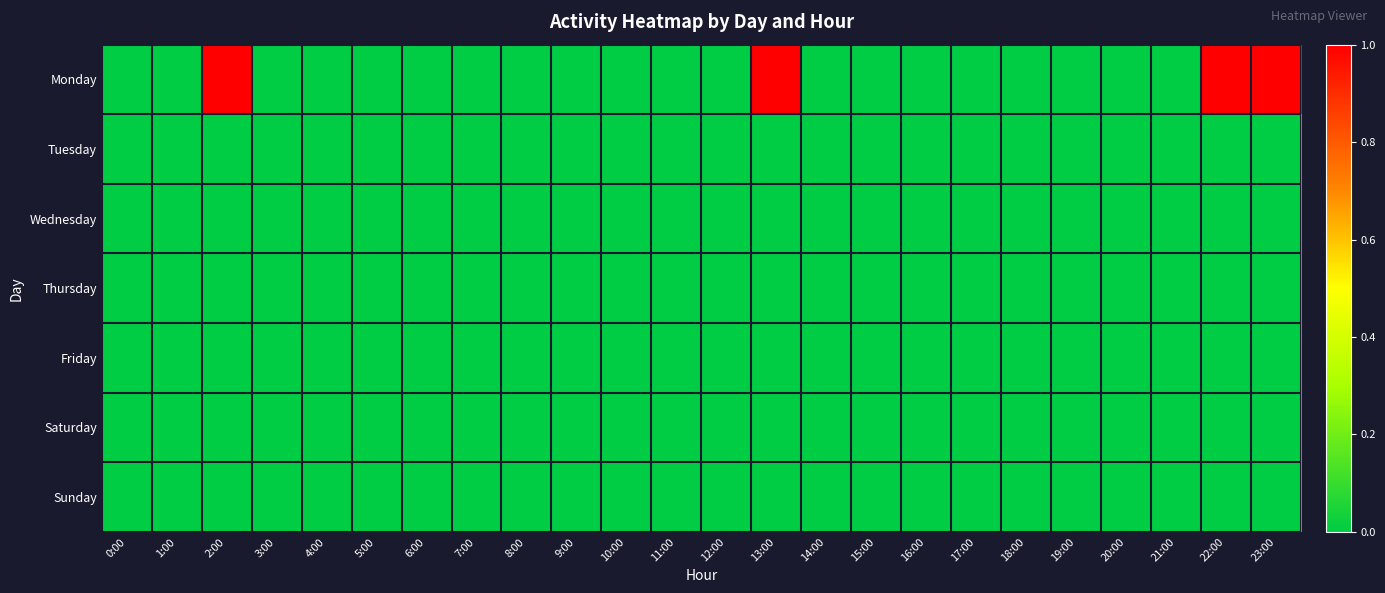

Which series has the largest total across all categories?

Monday